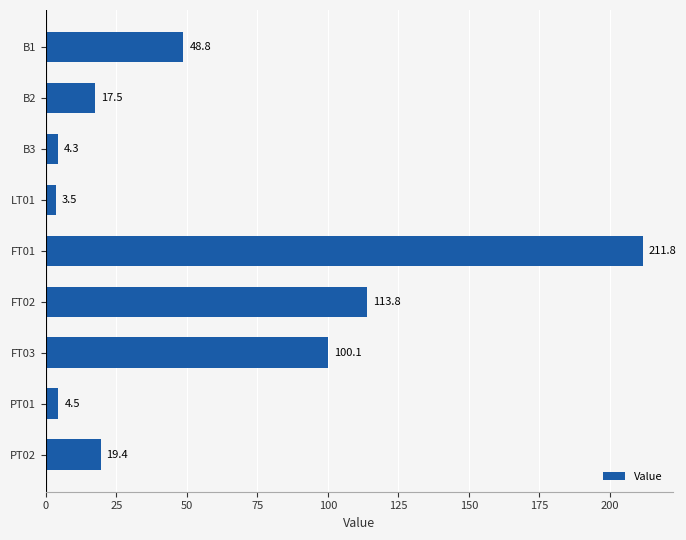

Does the chart contain stacked bars?

No